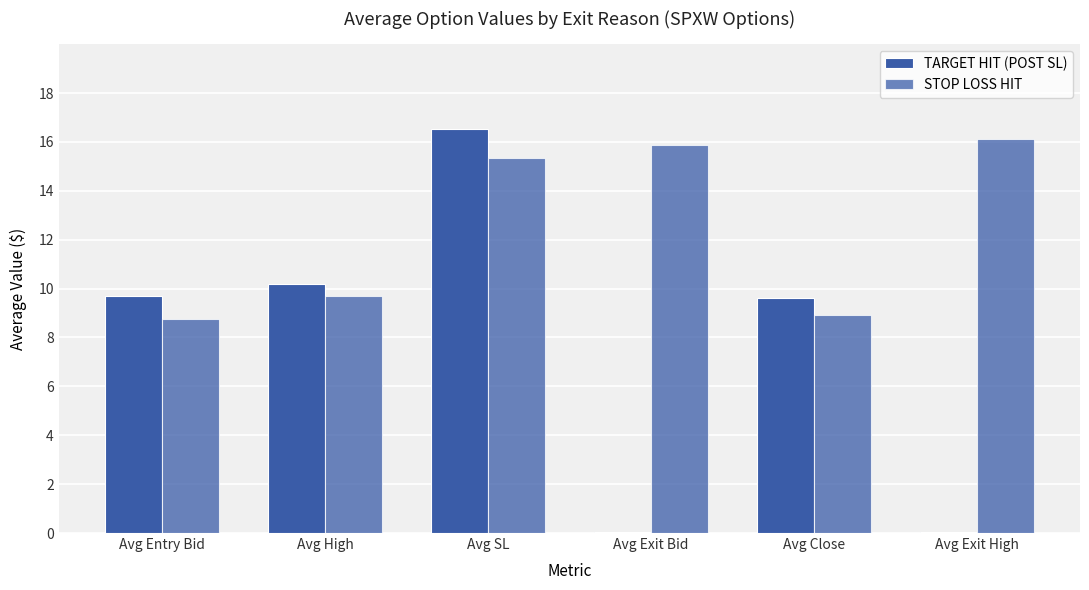

Are the bars horizontal?

No